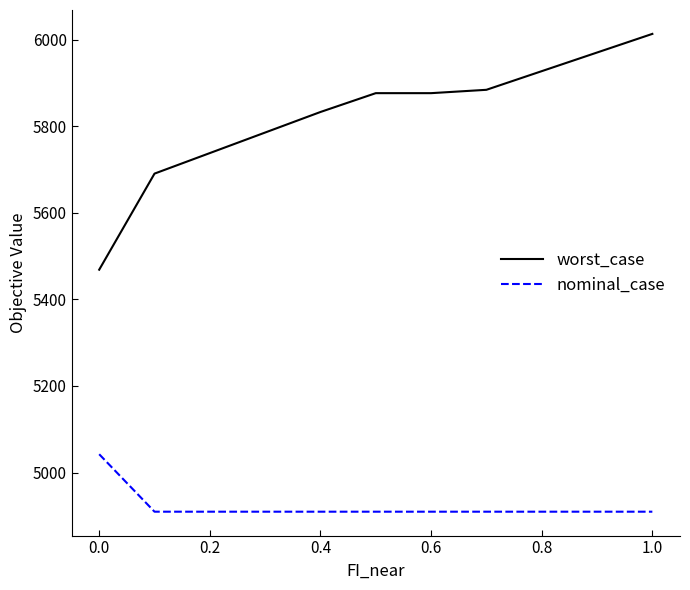

What is the smallest value displayed?

4909.5